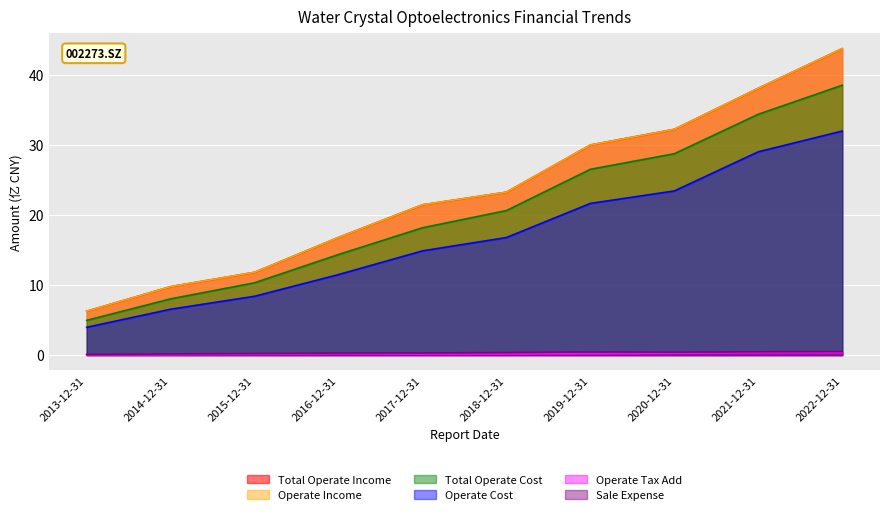

Reading right to left, transcribe all the data shown in this chart.

Total Operate Income: 43.8	38.1	32.2	30.0	23.3	21.5	16.8	11.8	9.8	6.3
Operate Income: 43.8	38.1	32.2	30.0	23.3	21.5	16.8	11.8	9.8	6.3
Total Operate Cost: 38.5	34.4	28.7	26.5	20.6	18.2	14.4	10.3	8.0	5.0
Operate Cost: 32.0	29.0	23.4	21.7	16.8	14.9	11.5	8.4	6.5	4.0
Operate Tax Add: 0.3	0.3	0.3	0.2	0.1	0.1	0.2	0.1	0.1	0.0
Sale Expense: 0.5	0.5	0.4	0.4	0.4	0.3	0.3	0.2	0.2	0.1